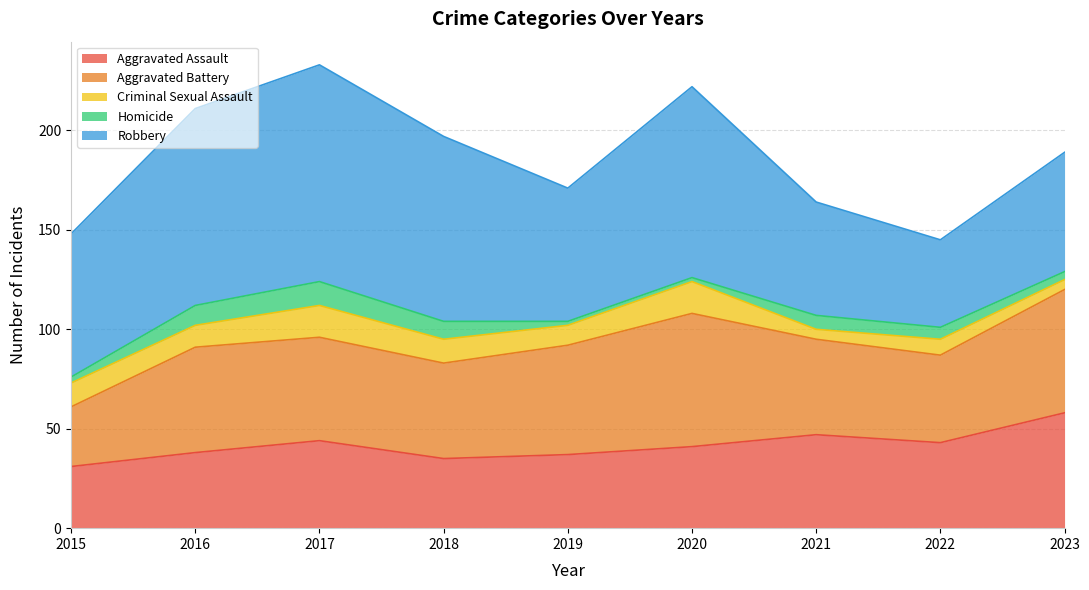

At which category is the sum across all series the highest?

2017